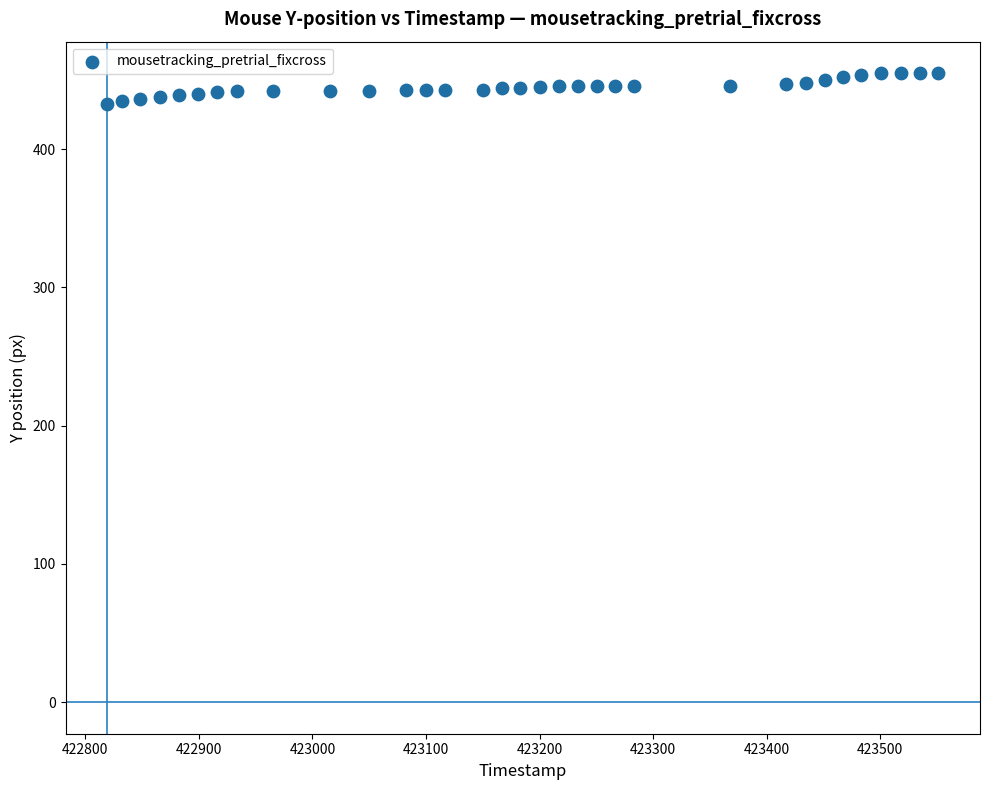

What is the range of Y values (max minus min)?

22